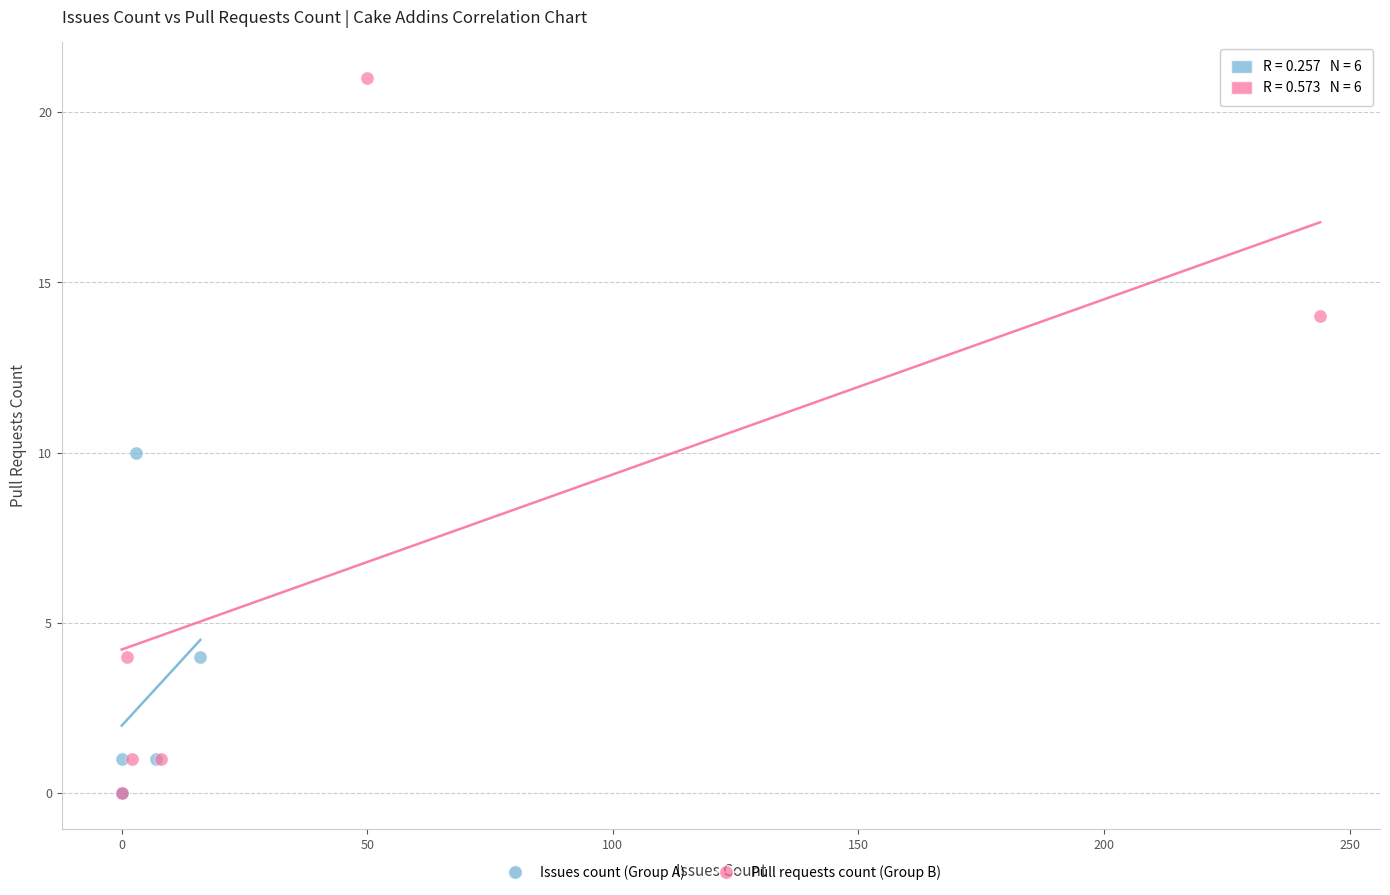

What are all the series names shown in the legend?

Issues count (Group A), Pull requests count (Group B)